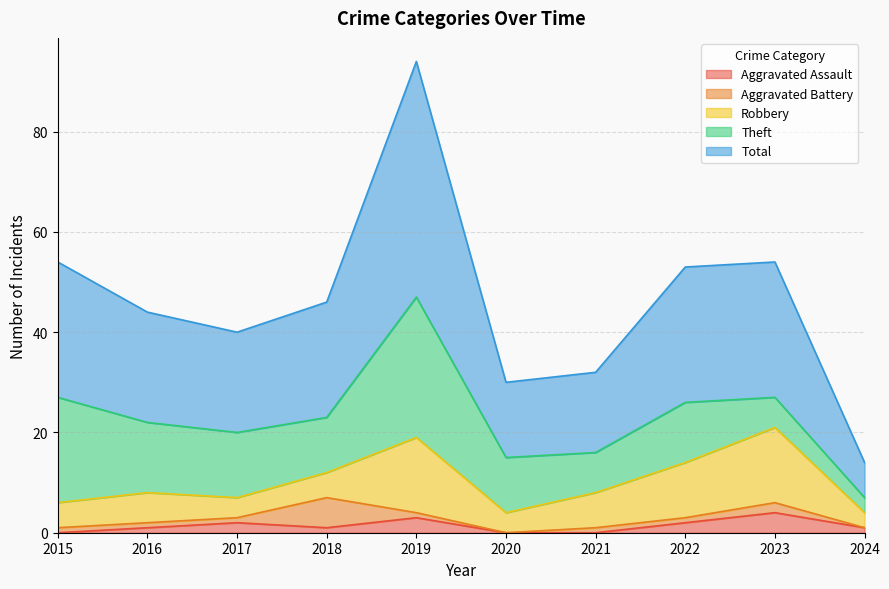

What is the value of the Aggravated Battery point at the 2nd from the left?

1